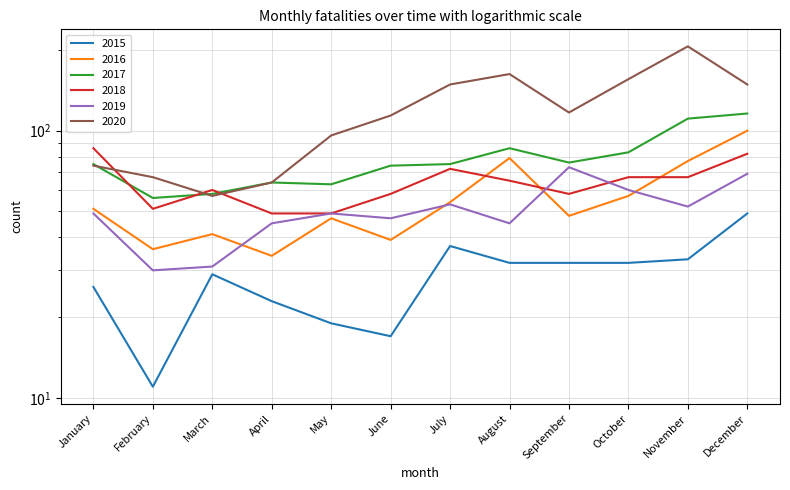

Which series has the largest range (max minus min)?

2020